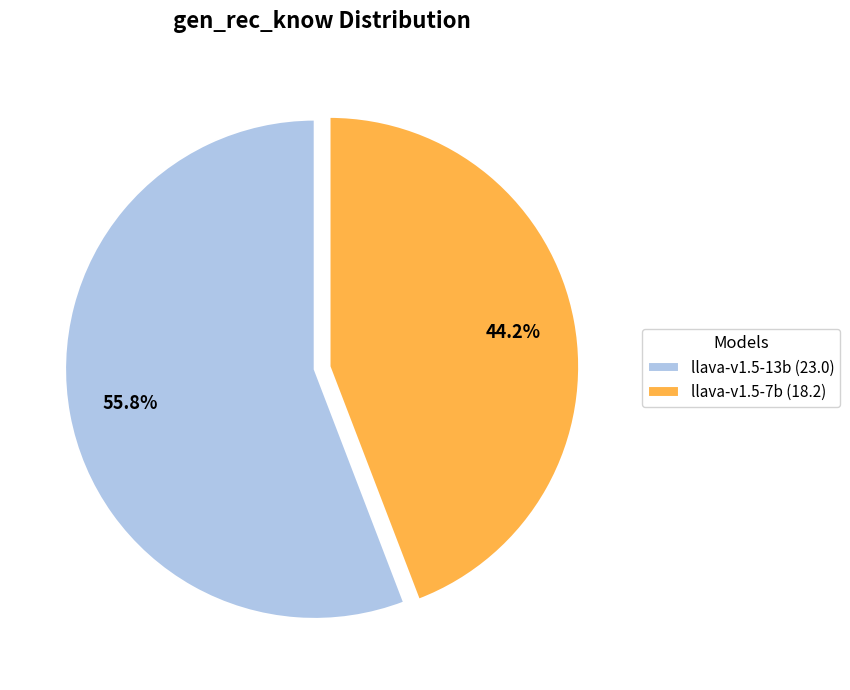

To the nearest percent, what percentage of the pie is llava-v1.5-13b?

56%